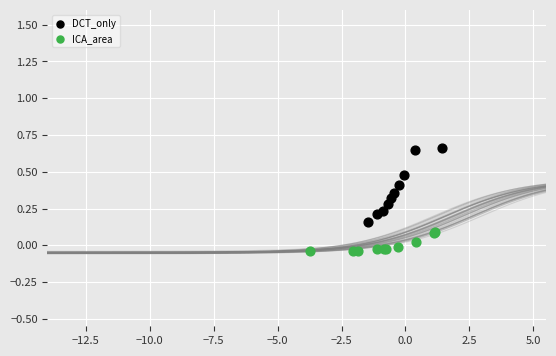

Which series reaches the maximum Y coordinate?

DCT_only